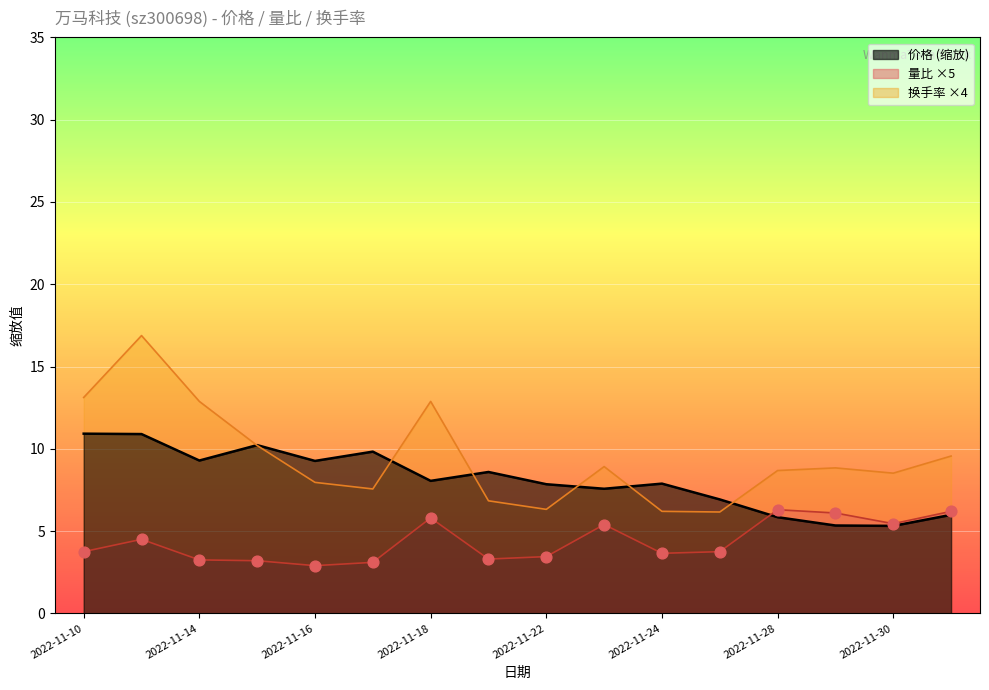

Is the value of 价格 at 2022-12-01 greater than the value of 换手率 at 2022-11-28?

No